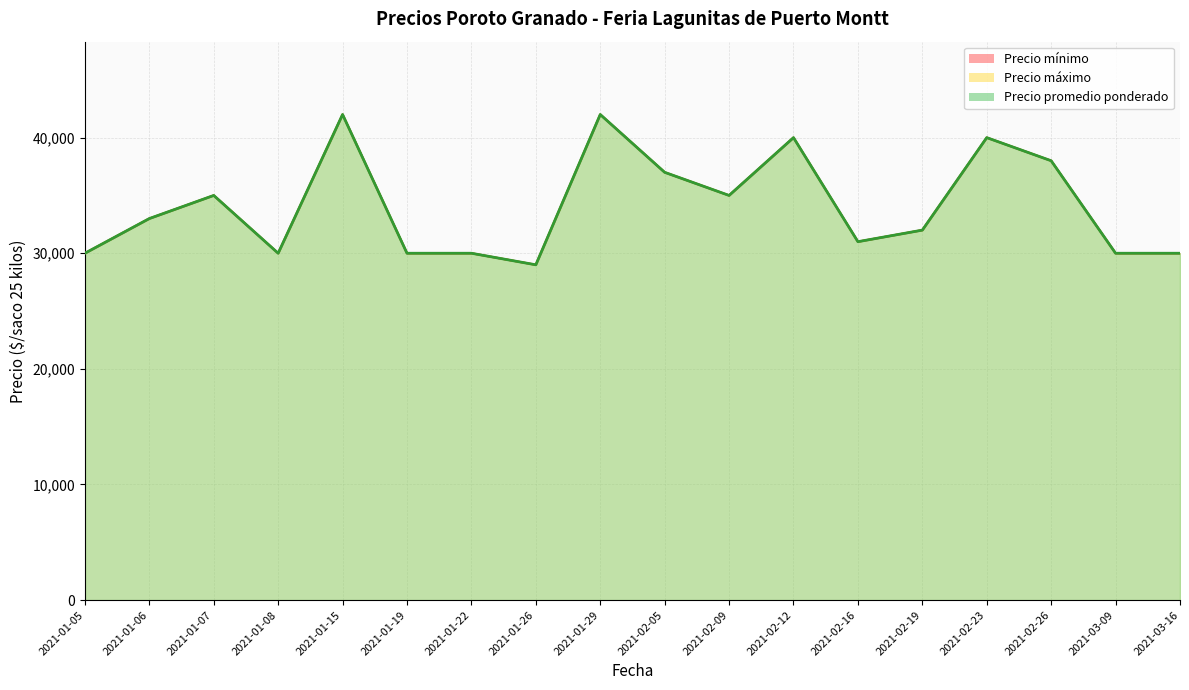

At which category does Precio máximo reach its first local peak?

2021-01-07